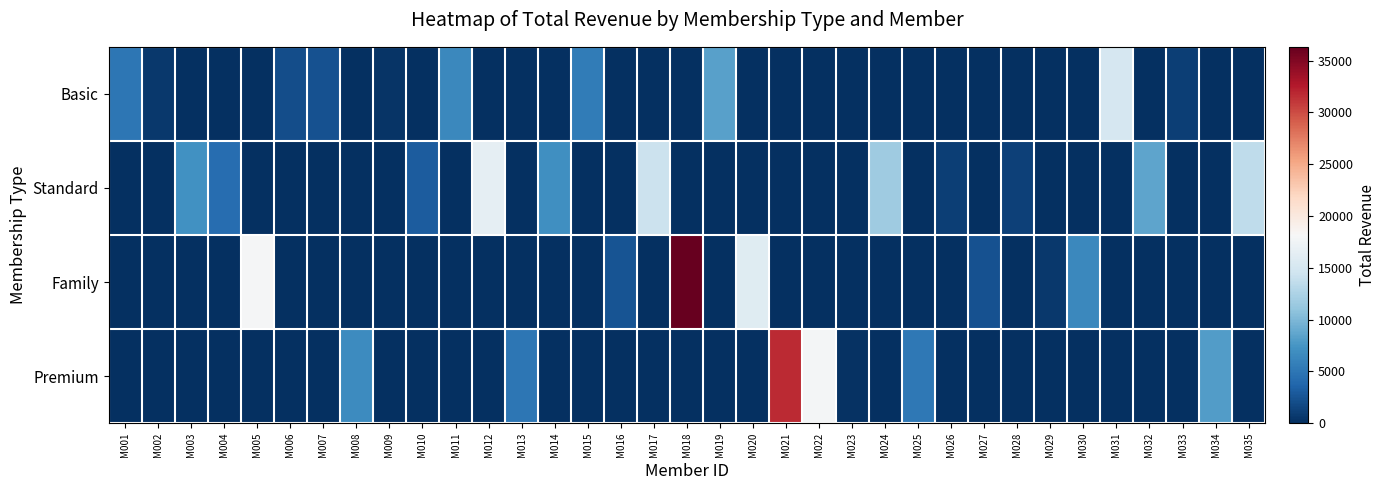

Reading left to right, extract all data points from this chart.

Basic: M001=5066.7	M002=693.3	M003=0.0	M004=0.0	M005=0.0	M006=2000.0	M007=2373.3	M008=0.0	M009=346.7	M010=0.0	M011=6480.0	M012=0.0	M013=0.0	M014=0.0	M015=5520.0	M016=0.0	M017=0.0	M018=0.0	M019=8266.7	M020=0.0	M021=0.0	M022=0.0	M023=0.0	M024=0.0	M025=0.0	M026=0.0	M027=0.0	M028=0.0	M029=0.0	M030=0.0	M031=15146.7	M032=0.0	M033=1093.3	M034=0.0	M035=0.0
Standard: M001=0.0	M002=0.0	M003=7200.0	M004=4320.0	M005=0.0	M006=0.0	M007=0.0	M008=0.0	M009=0.0	M010=3120.0	M011=0.0	M012=16560.0	M013=0.0	M014=7080.0	M015=0.0	M016=0.0	M017=14240.0	M018=0.0	M019=0.0	M020=0.0	M021=0.0	M022=0.0	M023=0.0	M024=11640.0	M025=0.0	M026=1000.0	M027=0.0	M028=1240.0	M029=0.0	M030=0.0	M031=0.0	M032=8520.0	M033=0.0	M034=0.0	M035=13600.0
Family: M001=0.0	M002=0.0	M003=0.0	M004=0.0	M005=17916.7	M006=0.0	M007=0.0	M008=0.0	M009=0.0	M010=0.0	M011=0.0	M012=0.0	M013=0.0	M014=0.0	M015=0.0	M016=2500.0	M017=0.0	M018=36333.3	M019=0.0	M020=15916.7	M021=0.0	M022=0.0	M023=0.0	M024=0.0	M025=0.0	M026=0.0	M027=2333.3	M028=0.0	M029=583.3	M030=6500.0	M031=0.0	M032=0.0	M033=0.0	M034=0.0	M035=0.0
Premium: M001=0.0	M002=0.0	M003=0.0	M004=0.0	M005=0.0	M006=0.0	M007=0.0	M008=6780.0	M009=0.0	M010=0.0	M011=0.0	M012=0.0	M013=5100.0	M014=0.0	M015=0.0	M016=0.0	M017=0.0	M018=0.0	M019=0.0	M020=0.0	M021=31680.0	M022=17760.0	M023=240.0	M024=0.0	M025=5160.0	M026=0.0	M027=0.0	M028=0.0	M029=0.0	M030=0.0	M031=0.0	M032=0.0	M033=0.0	M034=7980.0	M035=0.0